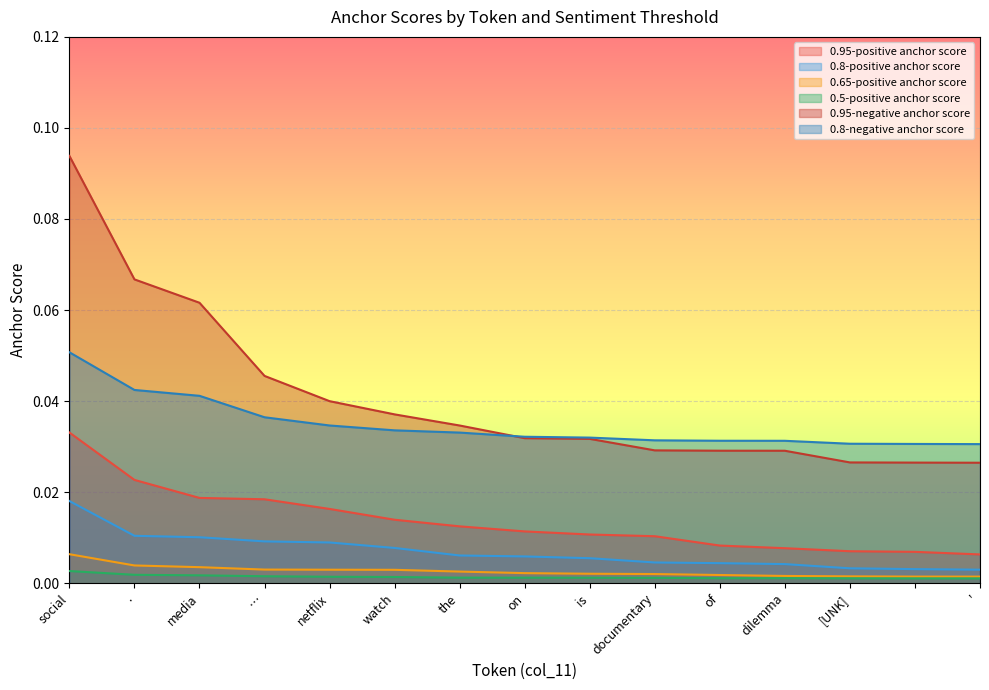

List the labels in order of 0.5-positive anchor score value, smallest first.

', , [UNK], of, dilemma, documentary, is, on, the, watch, netflix, …, media, ., social